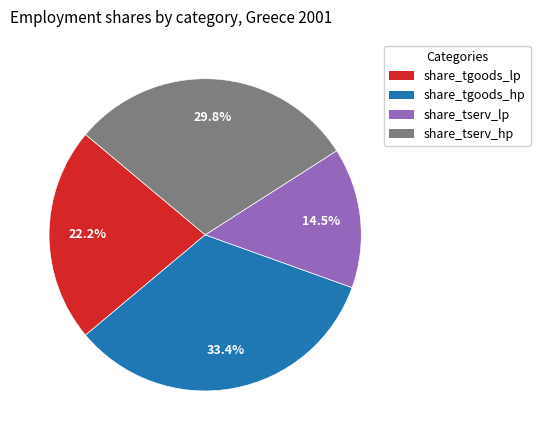

Which has a higher value, share_tgoods_hp or share_tserv_lp?

share_tgoods_hp